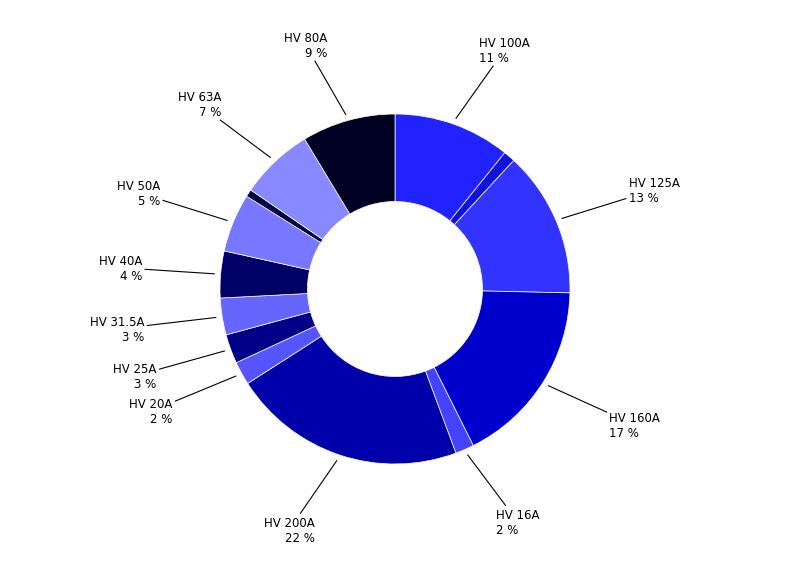

Count the number of slices in the pie.

14